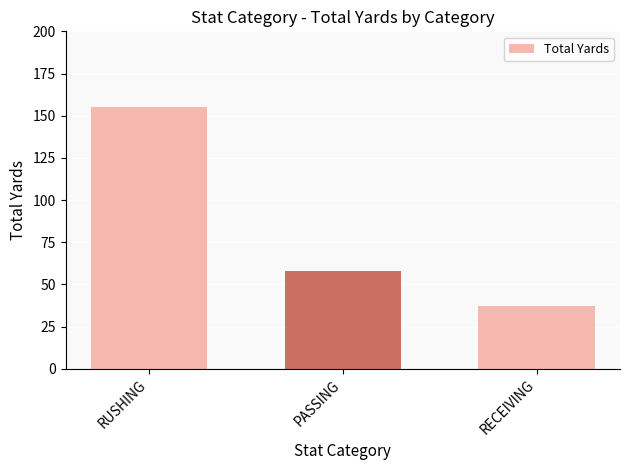

What position from the right is PASSING?

2